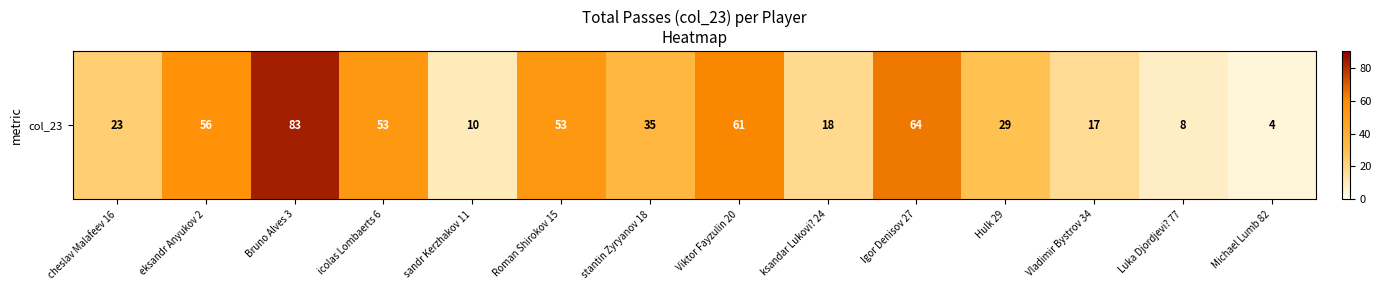

Which label corresponds to the smallest value in the chart?

Michael Lumb 82